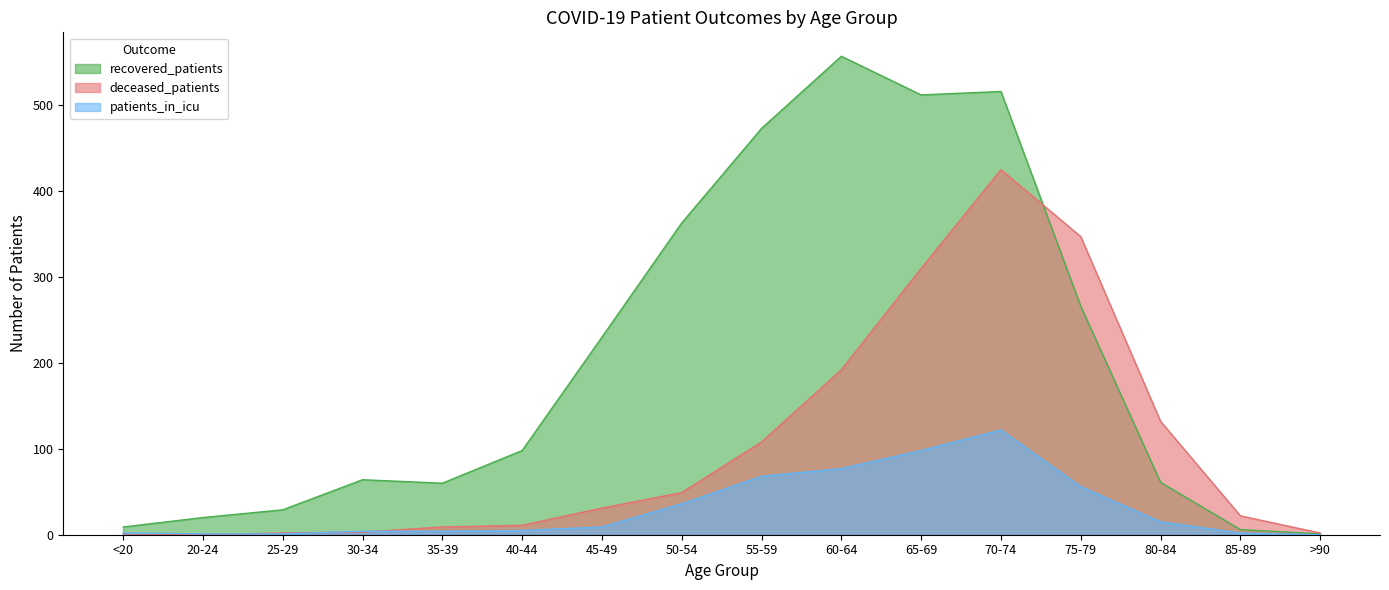

What is the value of the recovered_patients point at the 13th from the left?

266